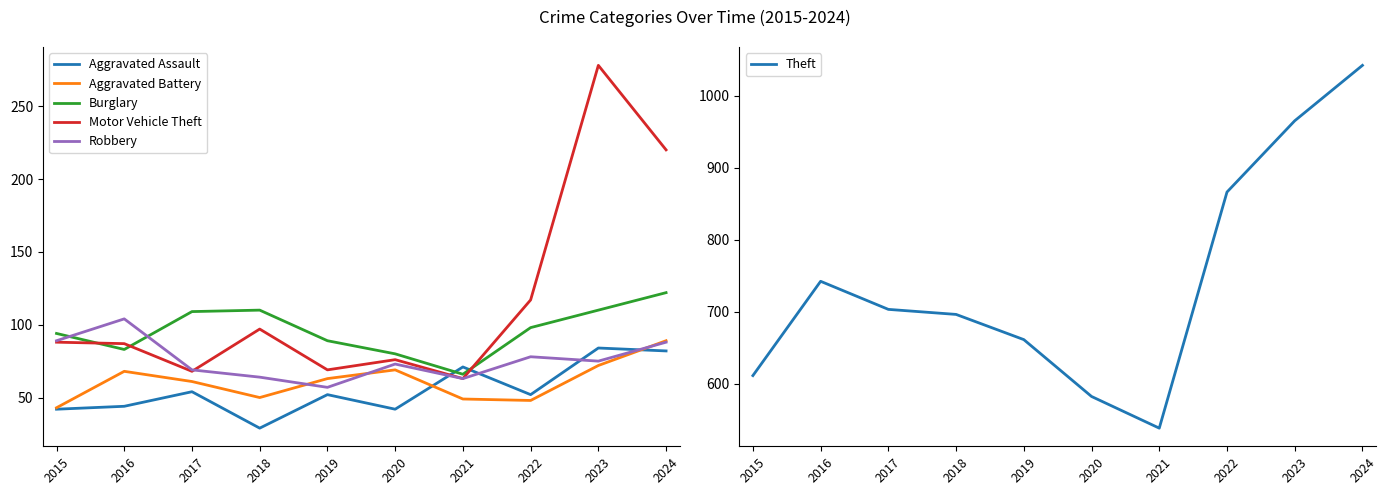

How many data points in Theft are above 703?

4